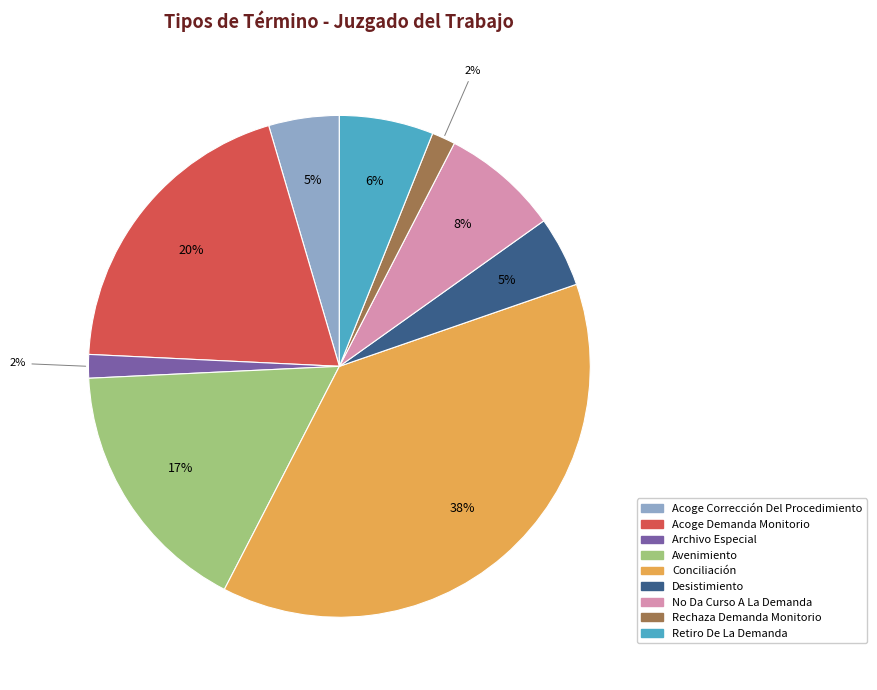

True or false: Acoge Corrección Del Procedimiento accounts for 11% of the total.

False